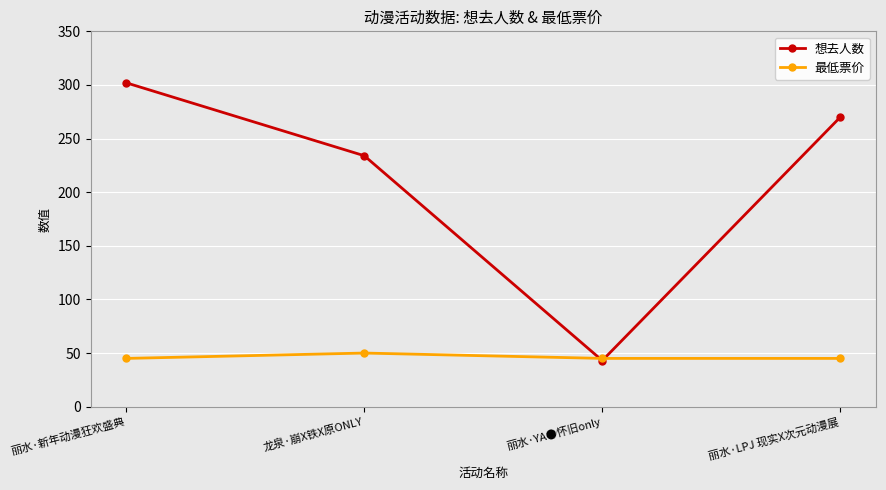

List the series in order of their overall mean, highest first.

想去人数, 最低票价